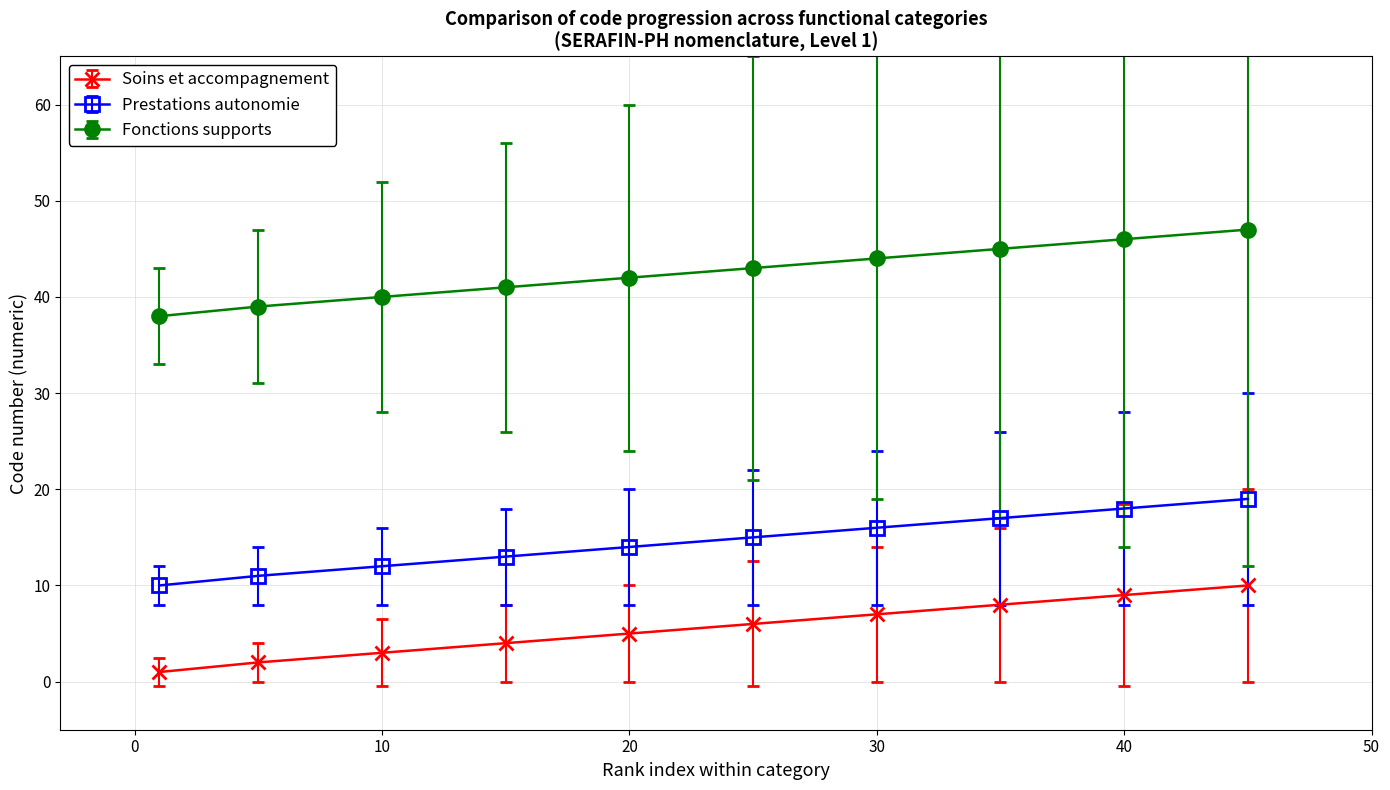

Reading left to right, transcribe all the data shown in this chart.

Soins et accompagnement: 1	2	3	4	5	6	7	8	9	10
Prestations autonomie: 10	11	12	13	14	15	16	17	18	19
Fonctions supports: 38	39	40	41	42	43	44	45	46	47